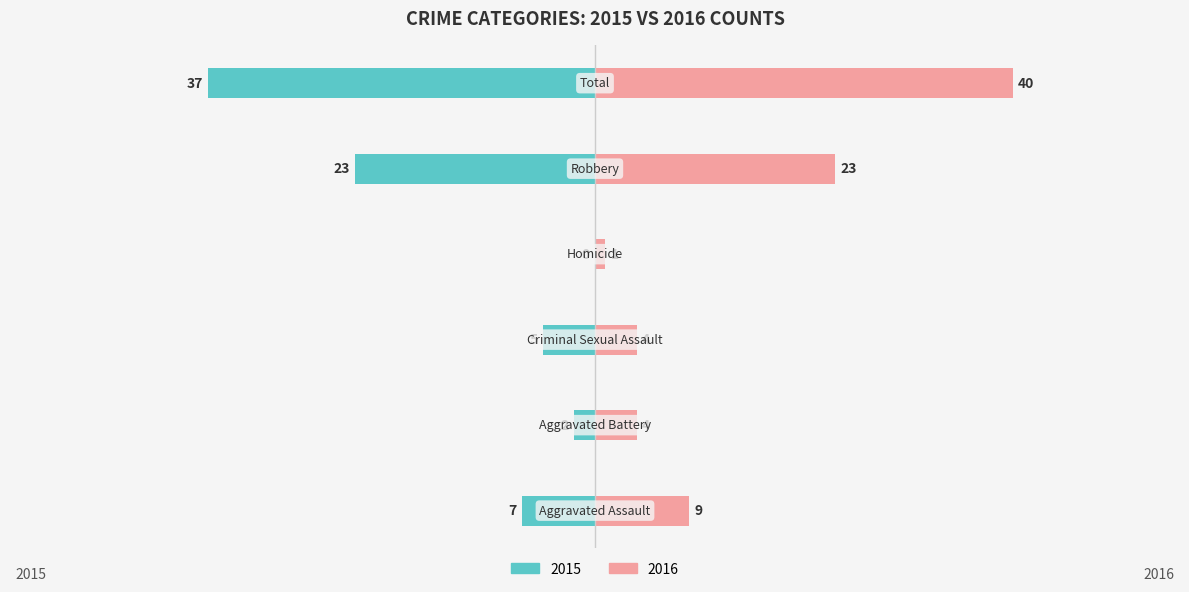

At which label does Left (Public School) first exceed -5?

Aggravated Battery